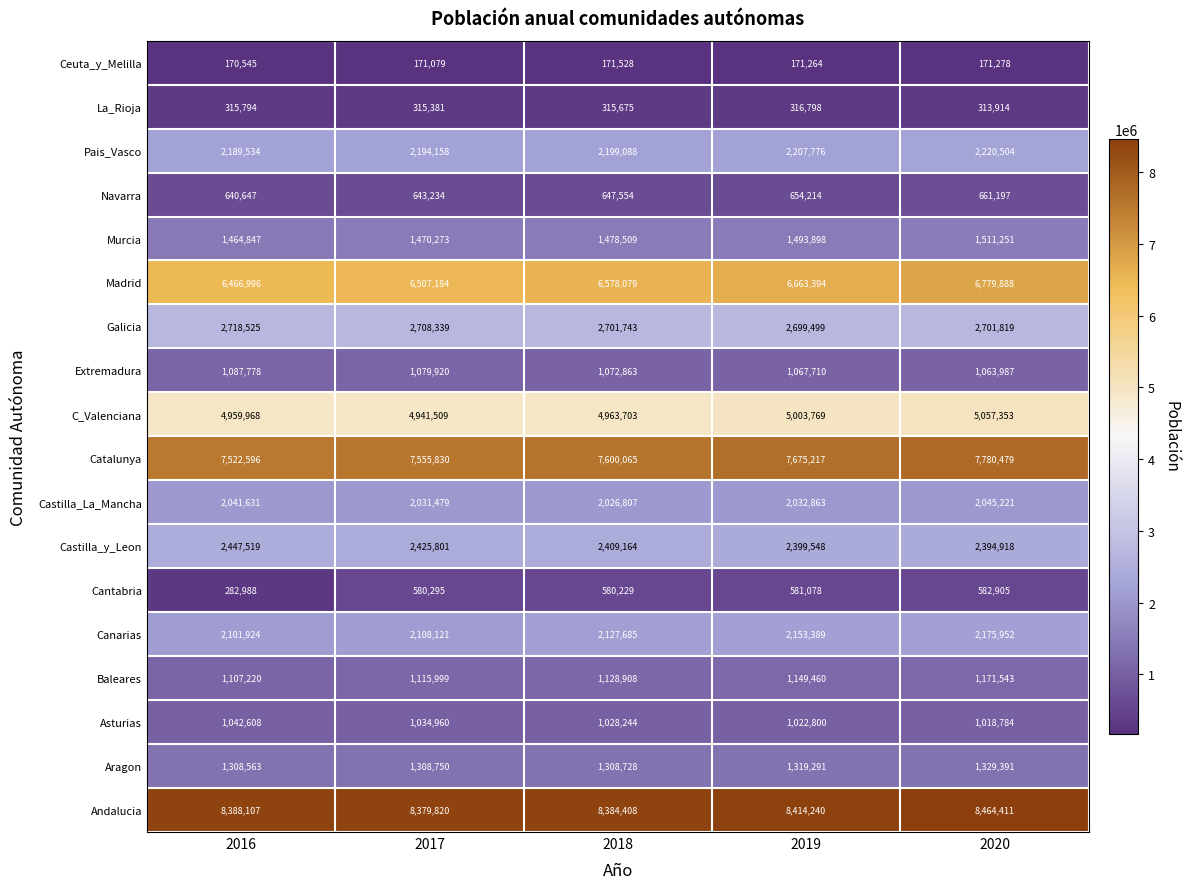

True or false: Castilla_y_Leon has a value of 2447519 at 2016.

True